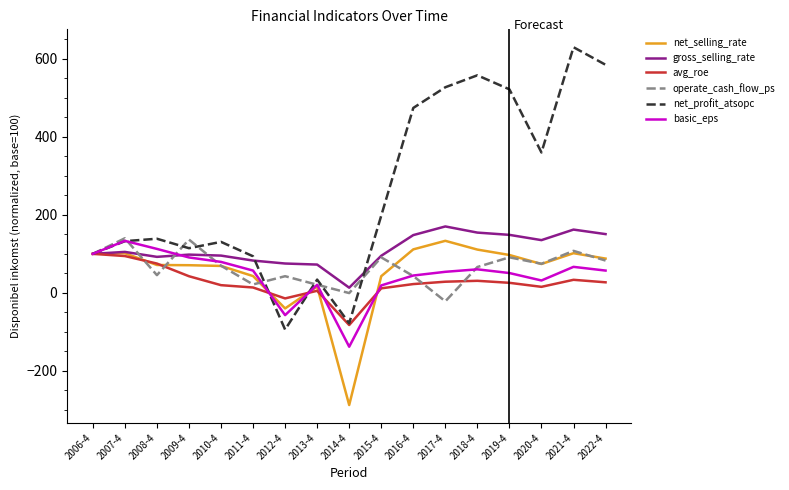

At which category does the chart reach its peak across all series?

2021-4